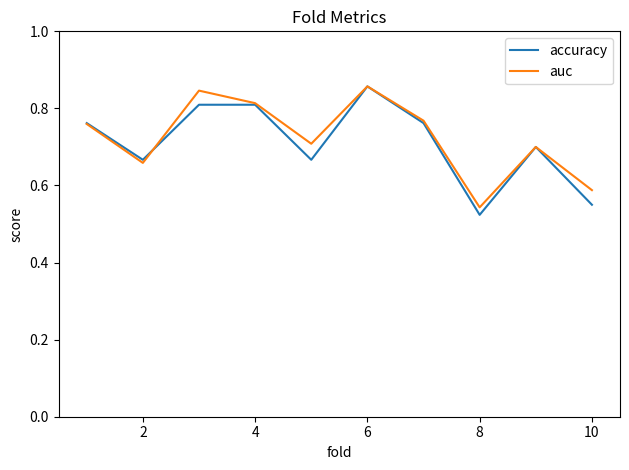

What are all the series names shown in the legend?

accuracy, auc